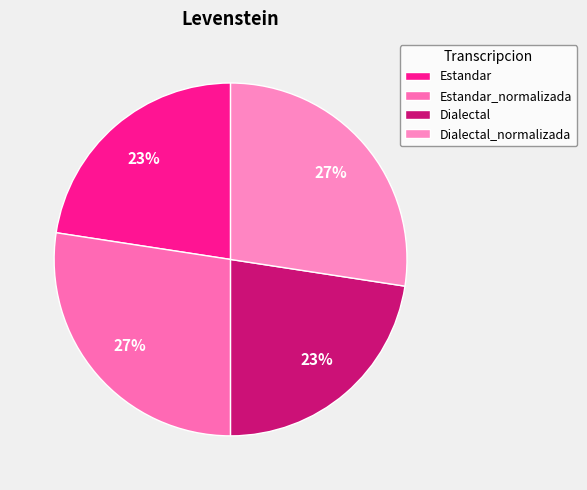

To the nearest percent, what is the combined percentage of Estandar_normalizada and Dialectal_normalizada?

55%